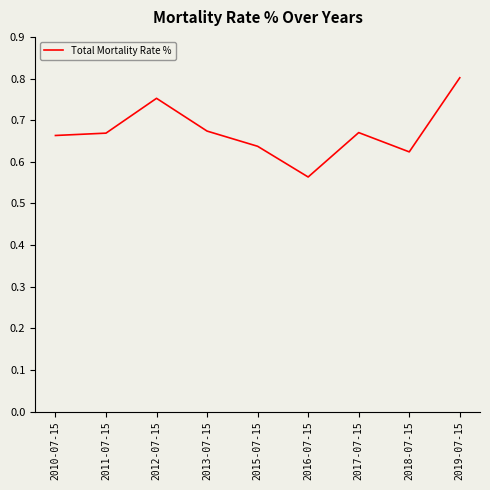

The value at 2013-07-15 is 0.3. True or false?

False